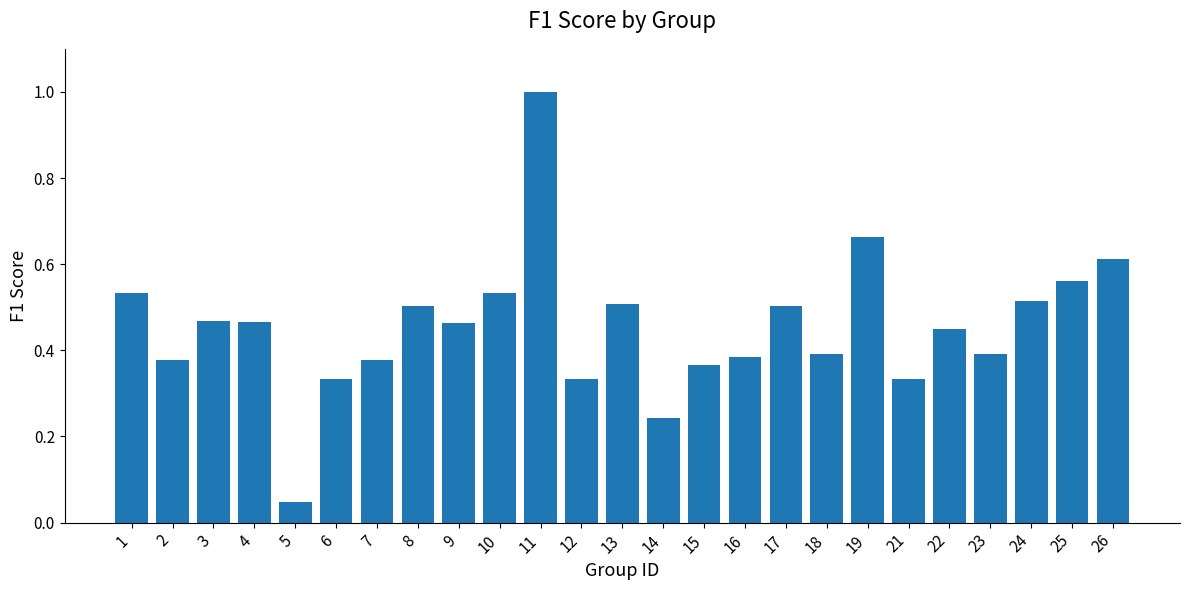

The chart shows a value of 1.0 at 19. True or false?

False